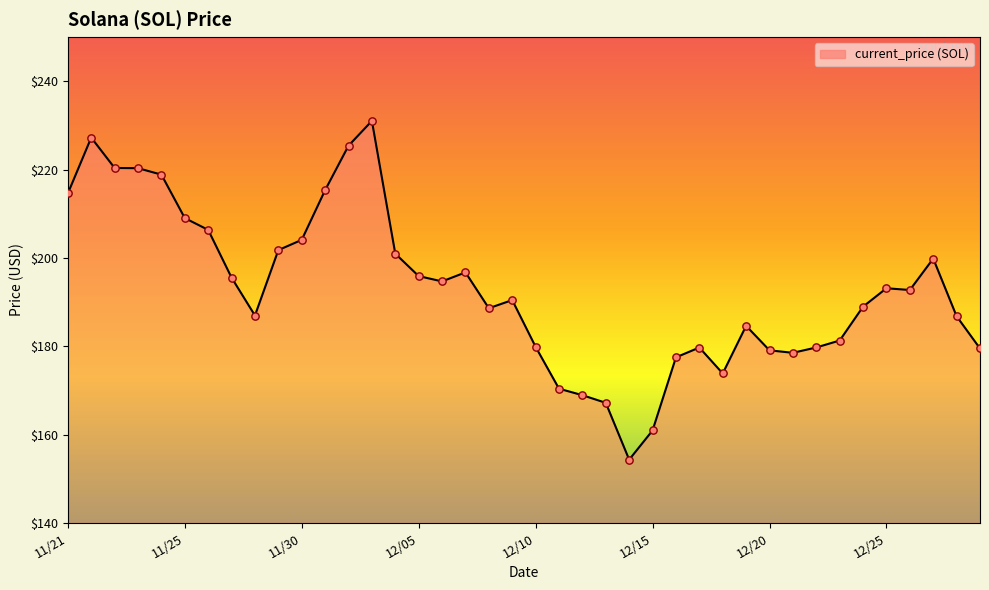

What is the maximum value shown in the chart?

231.0